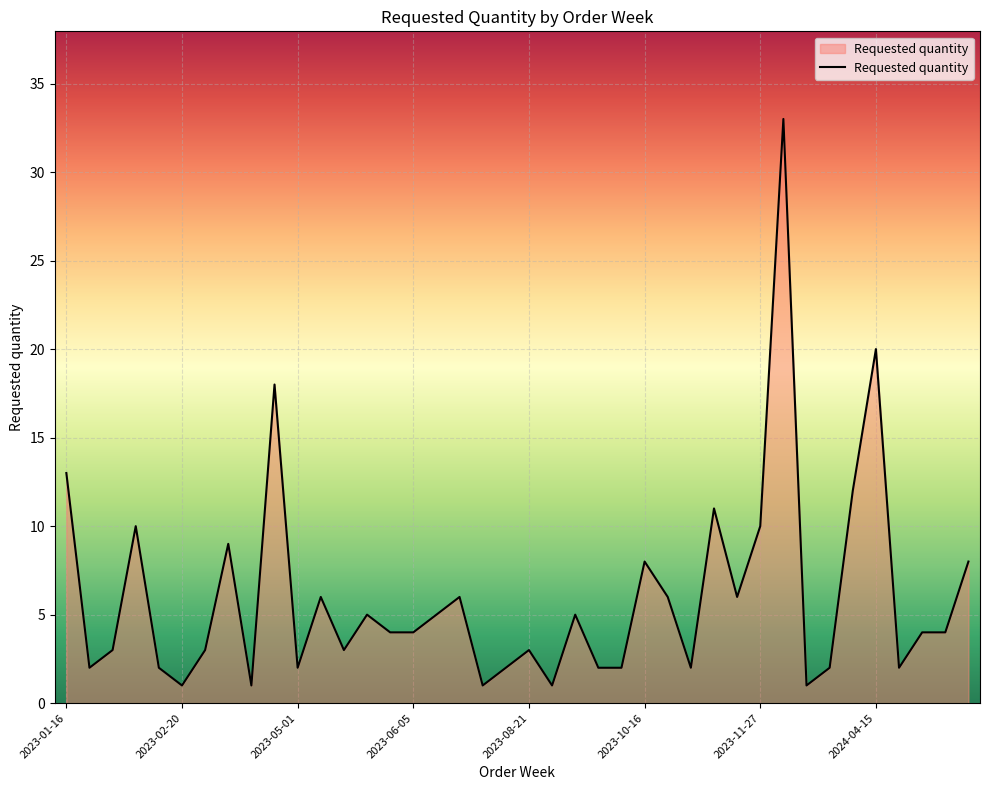

What is the maximum value shown in the chart?

33